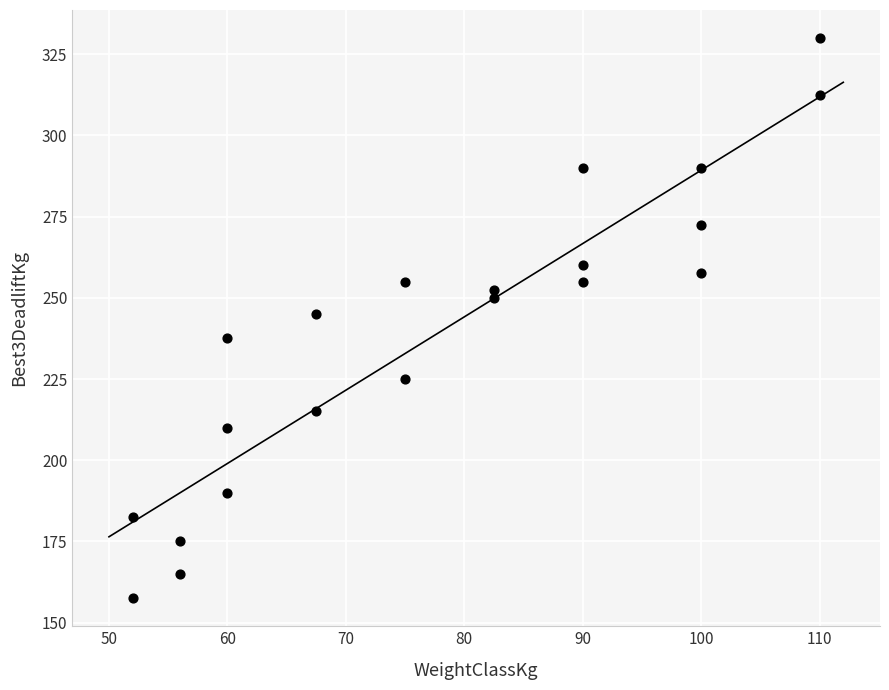

What is the range of X values (max minus min)?

58.0